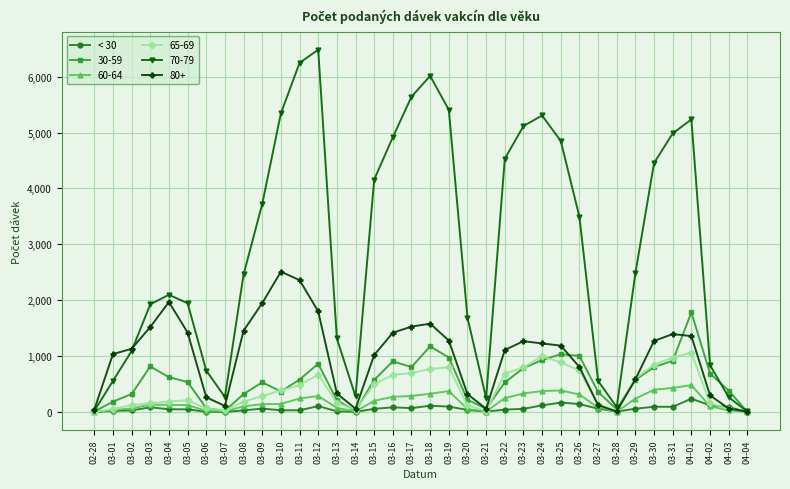

Which label corresponds to the largest value in the chart?

03-12